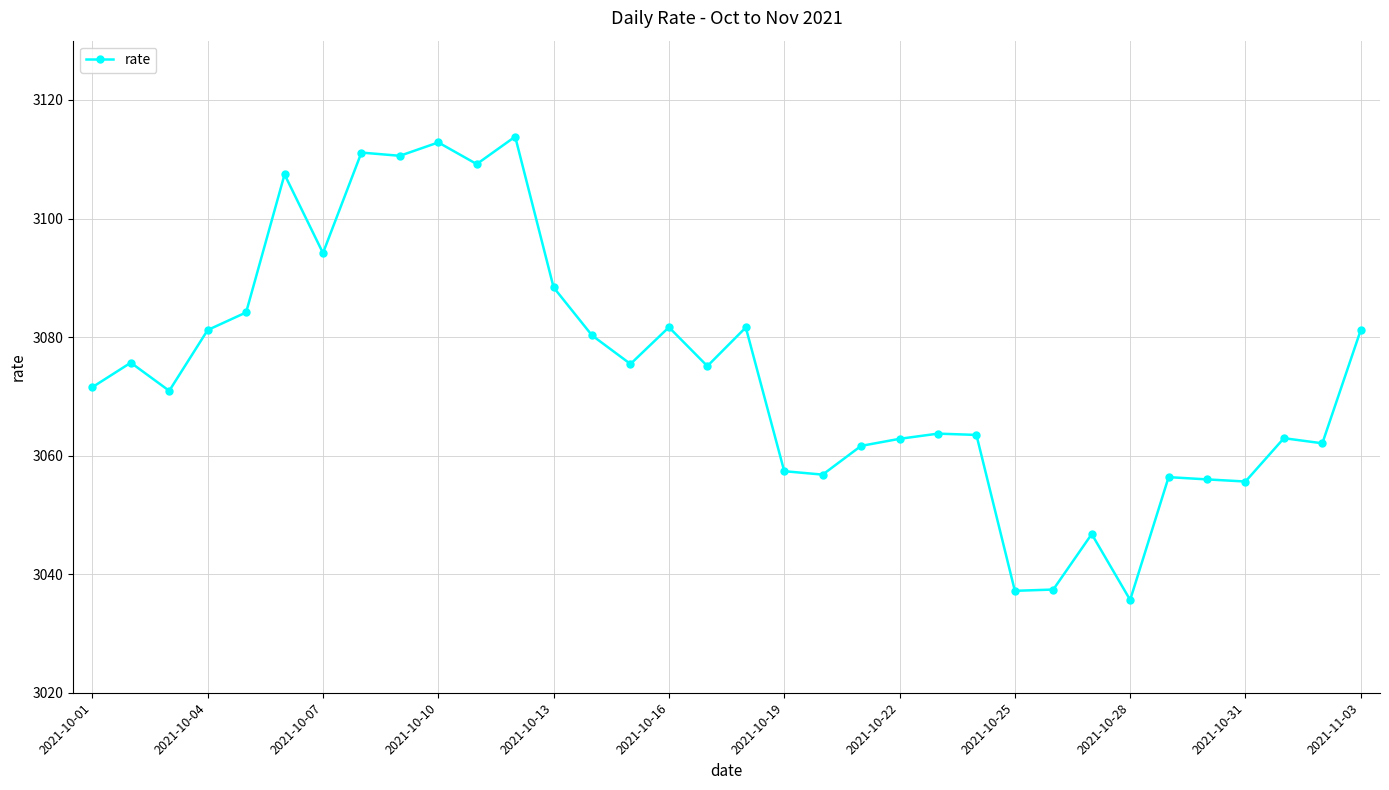

True or false: there are more than 0 points higher than both neighbors.

True